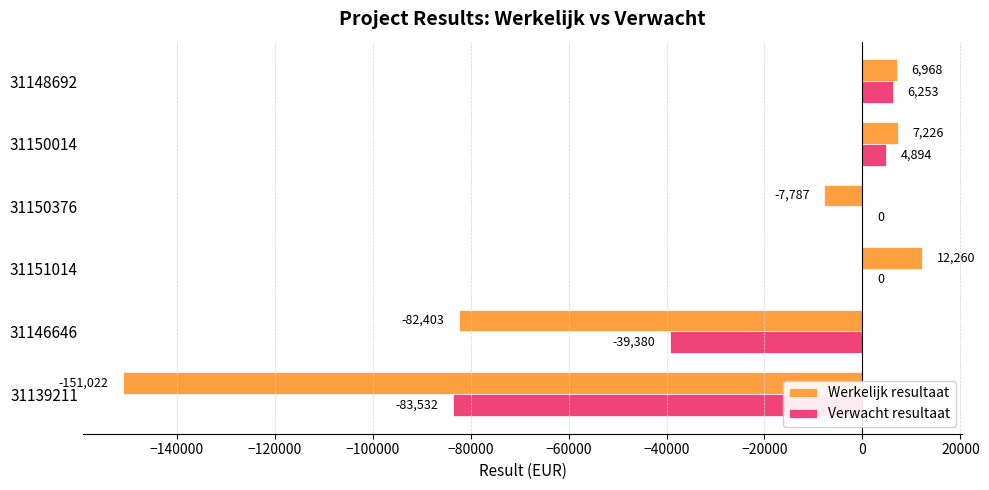

The value of Verwacht resultaat at 31139211 is -110657. True or false?

False